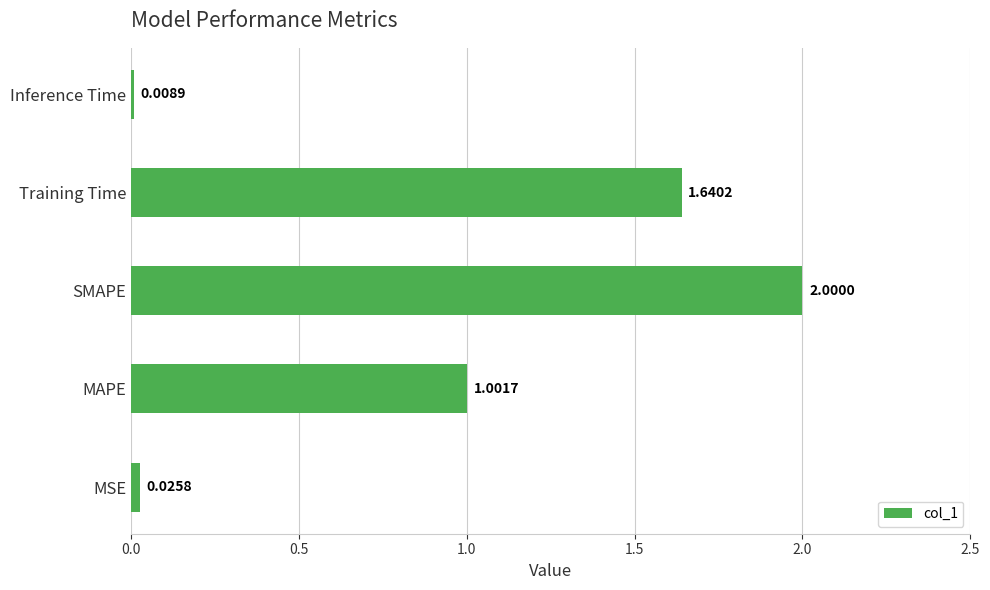

What is the sum of the values at SMAPE and Training Time?

3.6